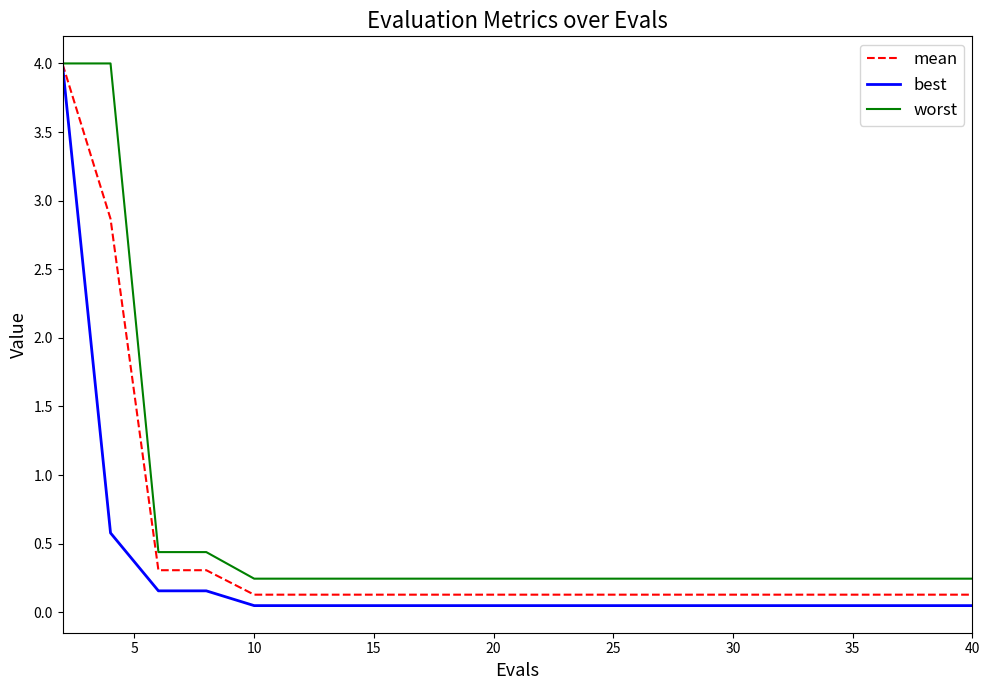

List the series in order of their overall mean, highest first.

worst, mean, best